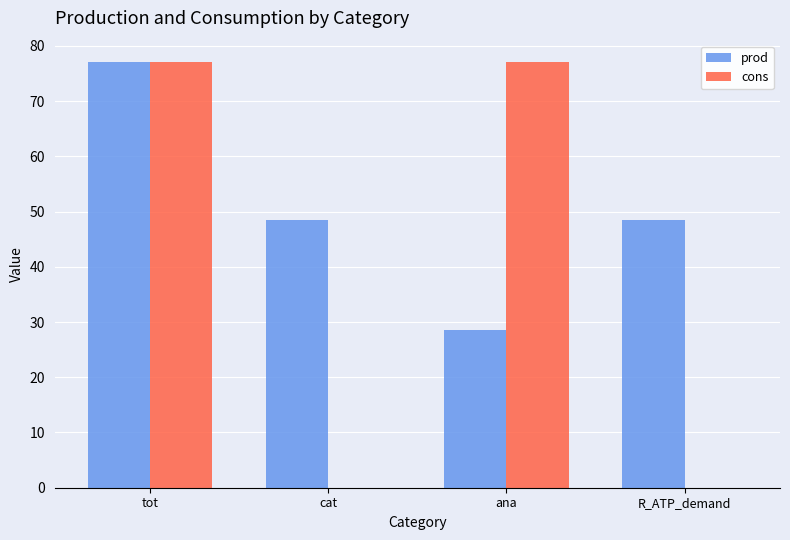

What value does the prod series have at ana?

28.6